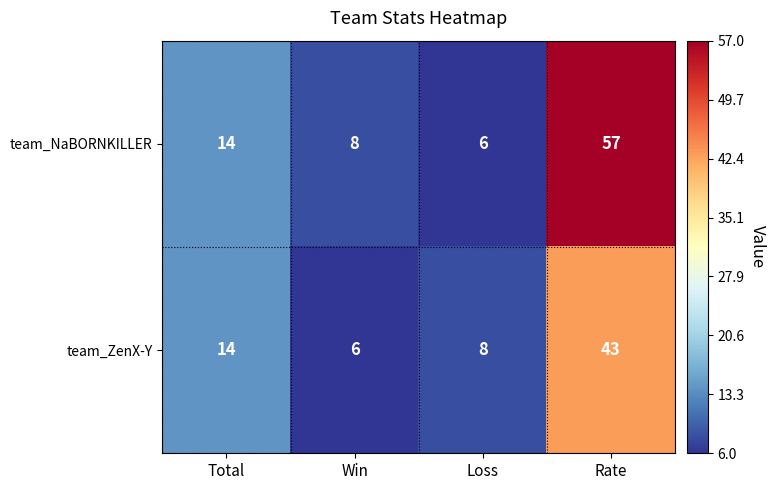

Reading right to left, transcribe all the data shown in this chart.

team_NaBORNKILLER: Rate=57	Loss=6	Win=8	Total=14
team_ZenX-Y: Rate=43	Loss=8	Win=6	Total=14